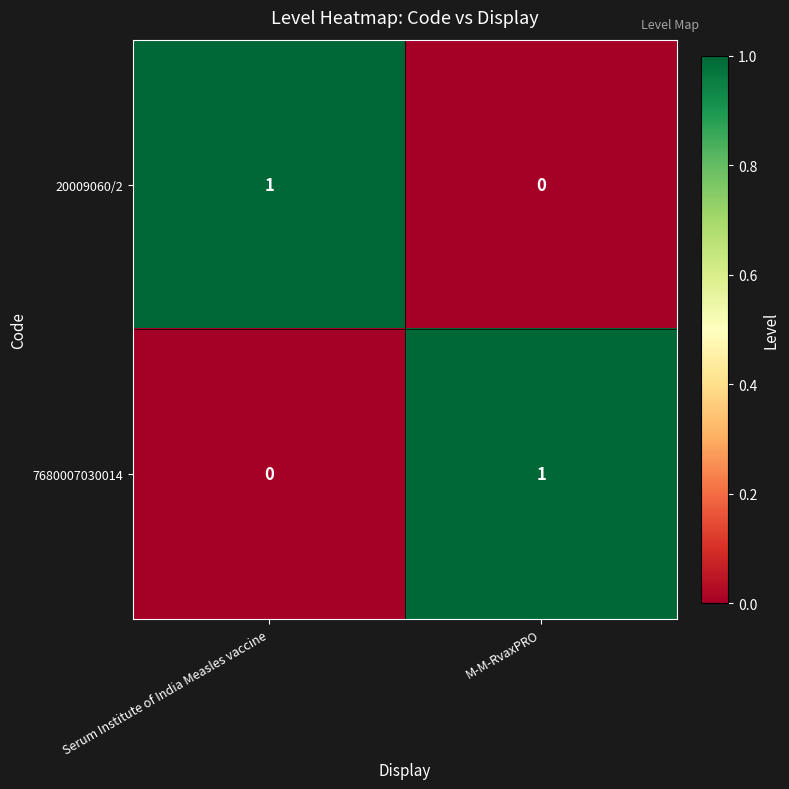

What is the spread (max minus min) of values at M-M-RvaxPRO?

1